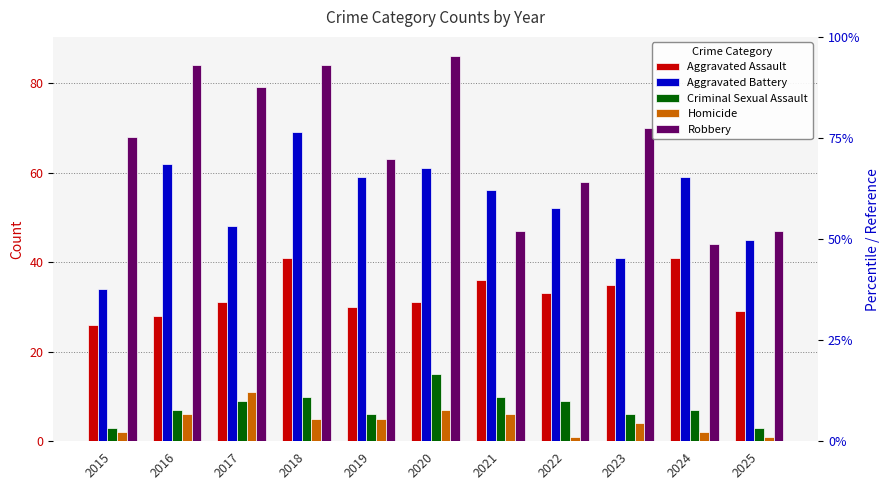

Reading left to right, transcribe all the data shown in this chart.

Aggravated Assault: 26	28	31	41	30	31	36	33	35	41	29
Aggravated Battery: 34	62	48	69	59	61	56	52	41	59	45
Criminal Sexual Assault: 3	7	9	10	6	15	10	9	6	7	3
Homicide: 2	6	11	5	5	7	6	1	4	2	1
Robbery: 68	84	79	84	63	86	47	58	70	44	47